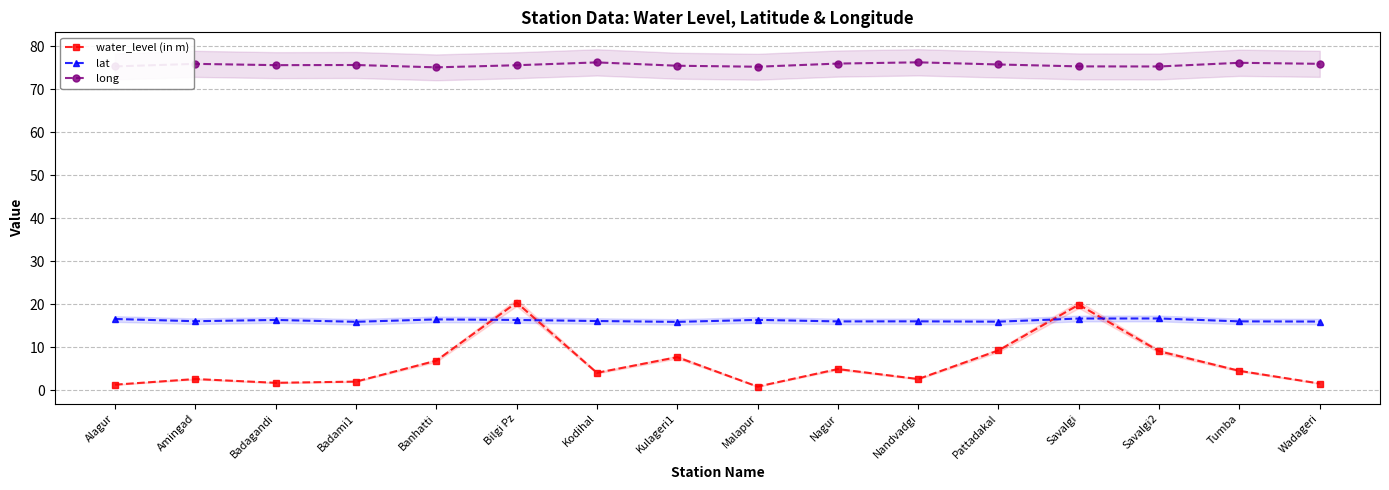

What value does the long series have at Banhatti?

75.1